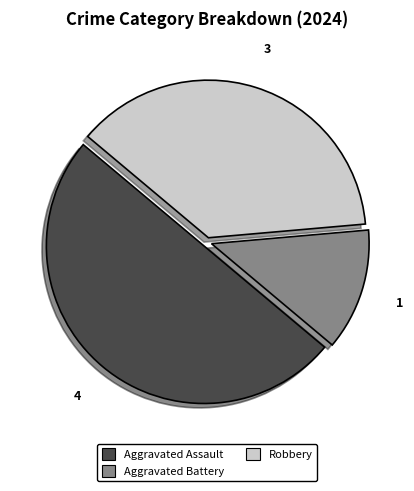

Is the sum of Robbery and Aggravated Assault greater than half?

Yes